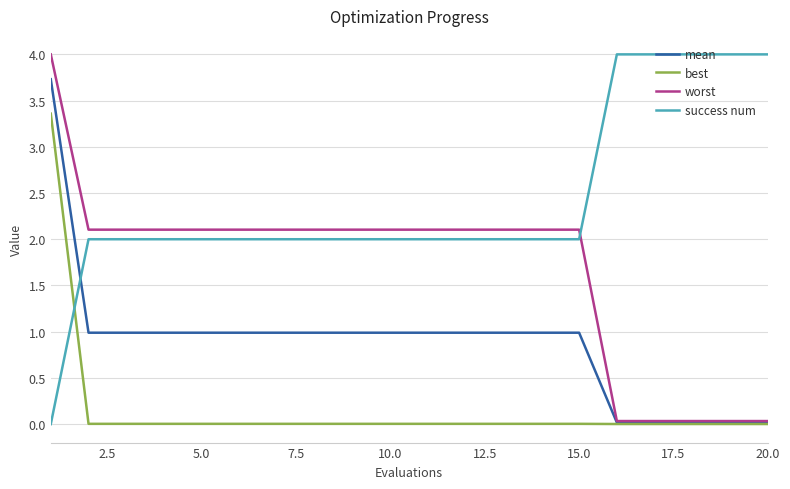

Which series has the largest total across all categories?

success num